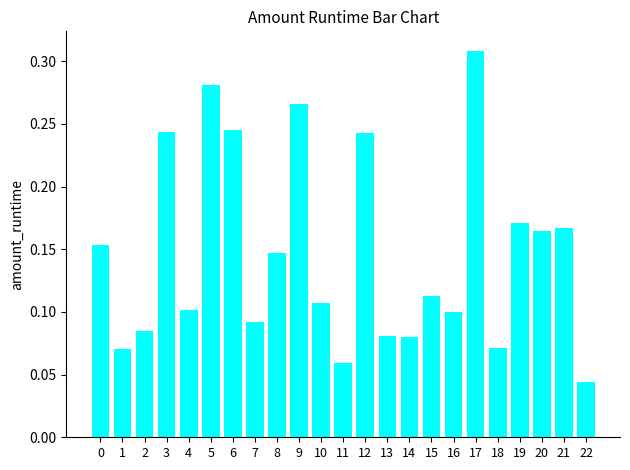

What is the sum of the values at 17 and 4?

0.4